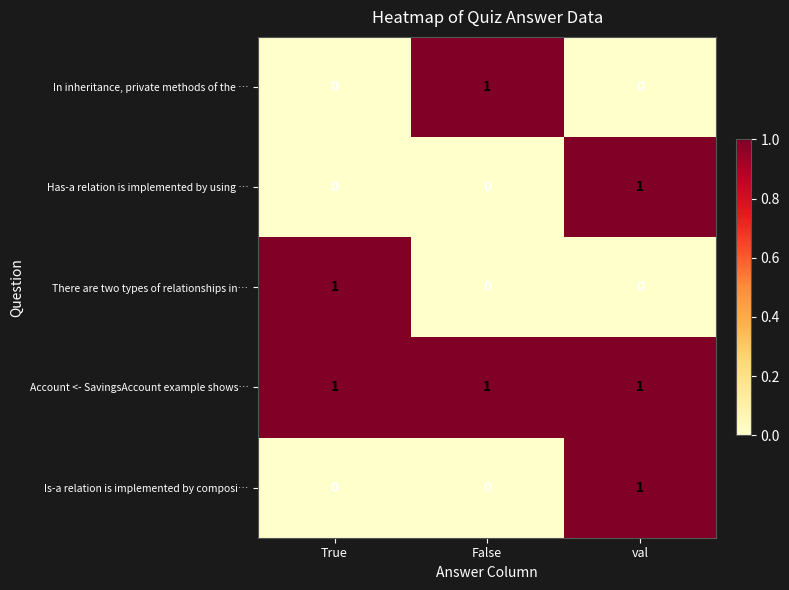

At which category is the sum across all series the highest?

val